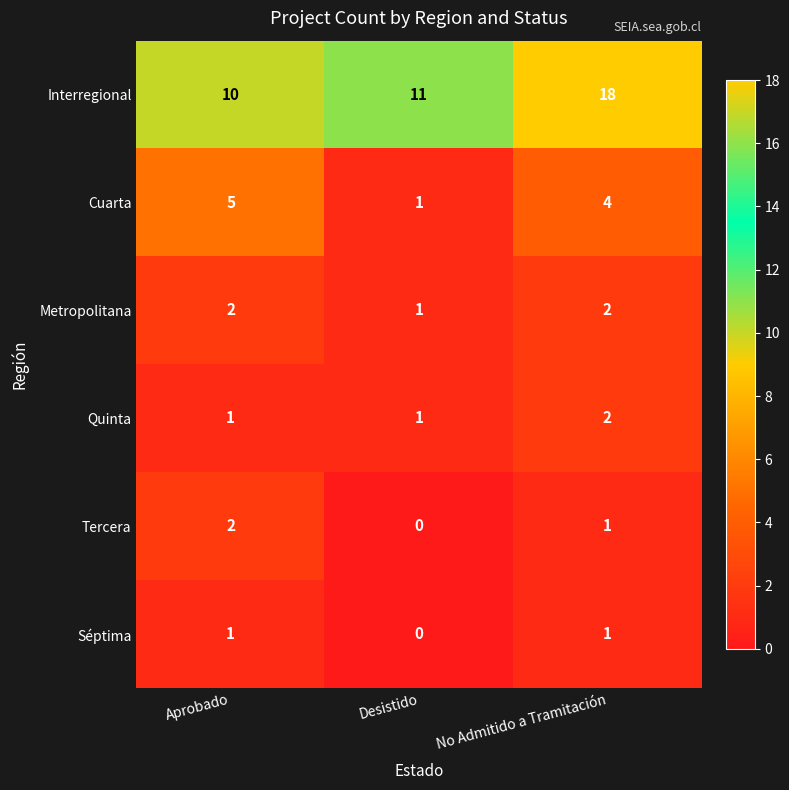

Is it true that Cuarta equals 4 at No Admitido a Tramitación?

True